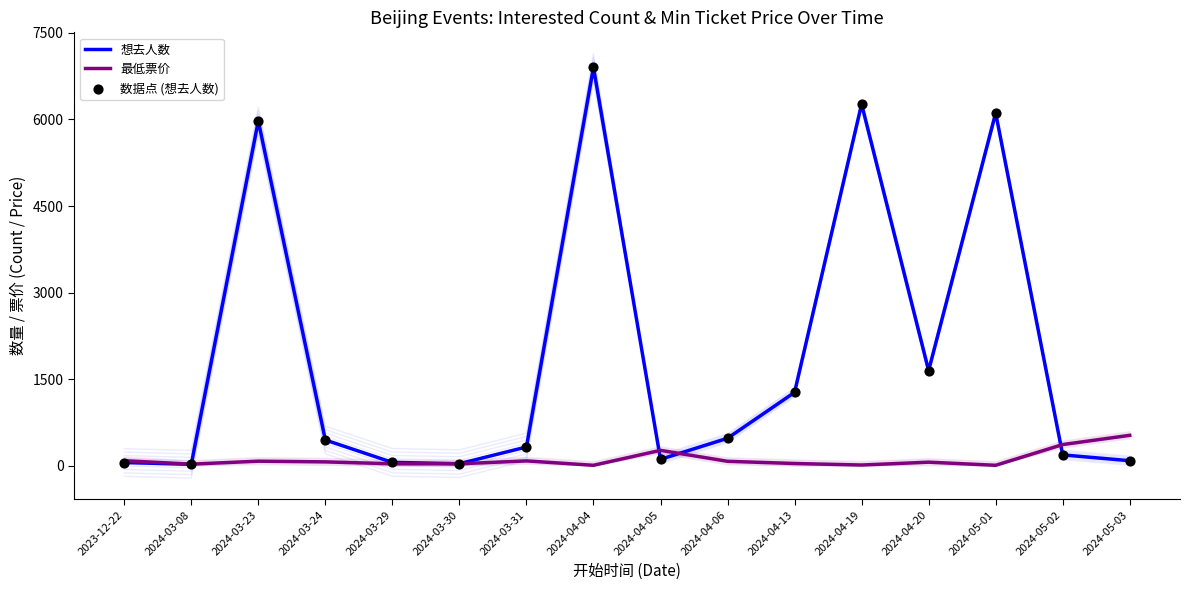

What are all the series names shown in the legend?

想去人数, 最低票价, 数据点 (想去人数)